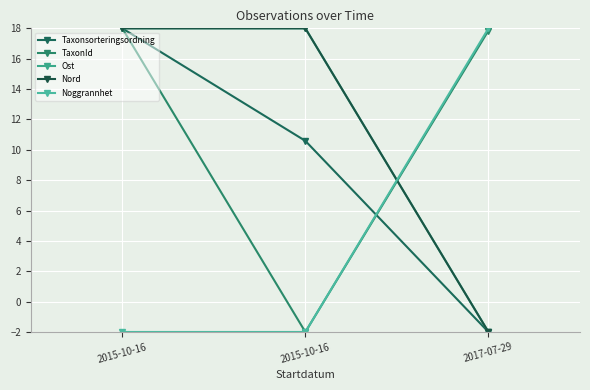

What is the maximum value shown in the chart?

18.0